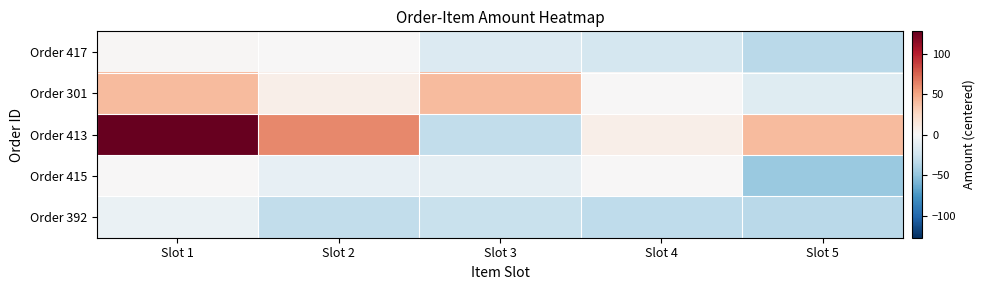

Which series has the largest total across all categories?

Order 413